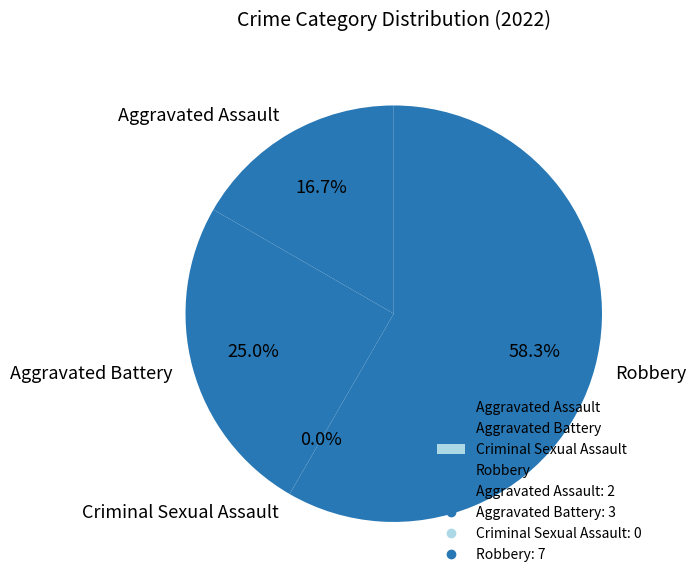

What is the total percentage of Aggravated Assault and Robbery?

75.0%